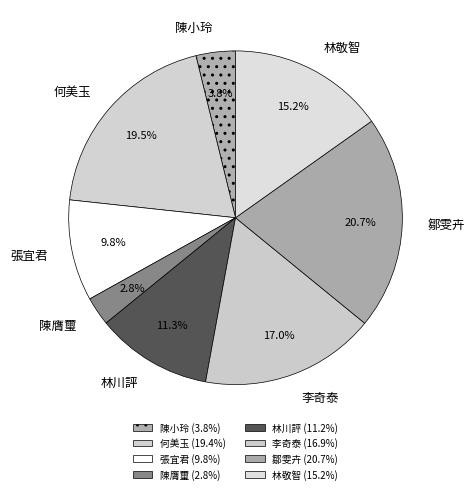

How many segments does this pie chart have?

8